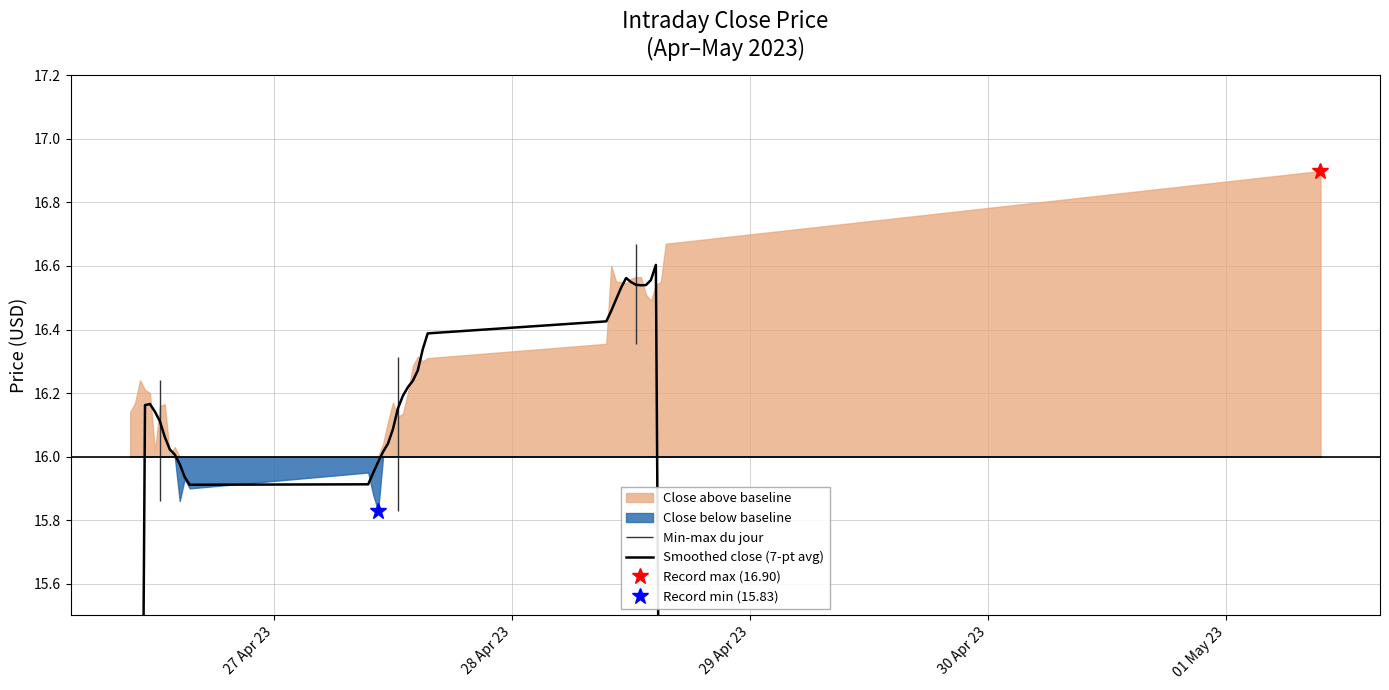

How many interior local valleys (lower than both neighbors) does the data have?

2